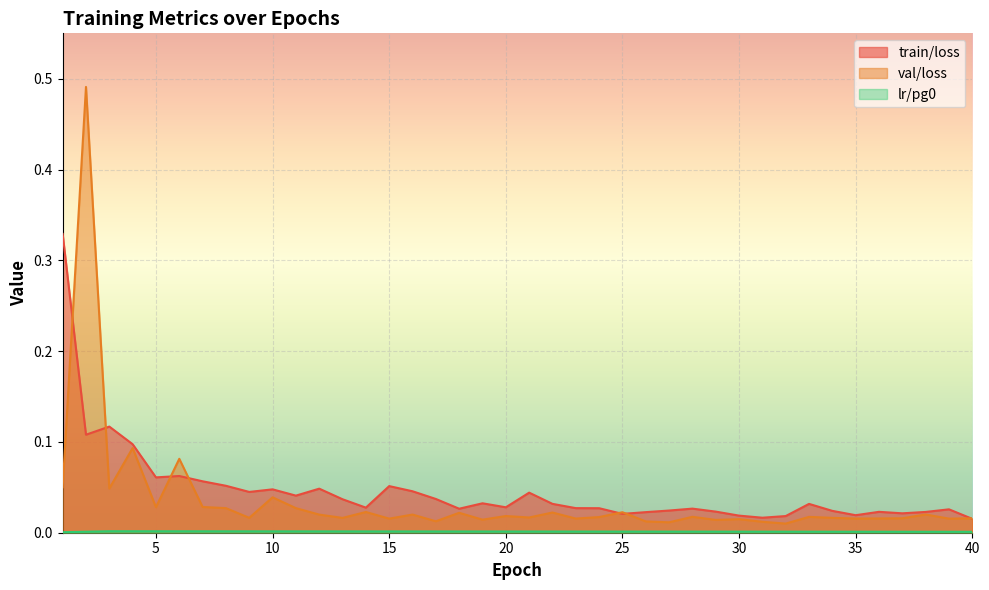

Does the chart display data point markers on the line(s)?

No